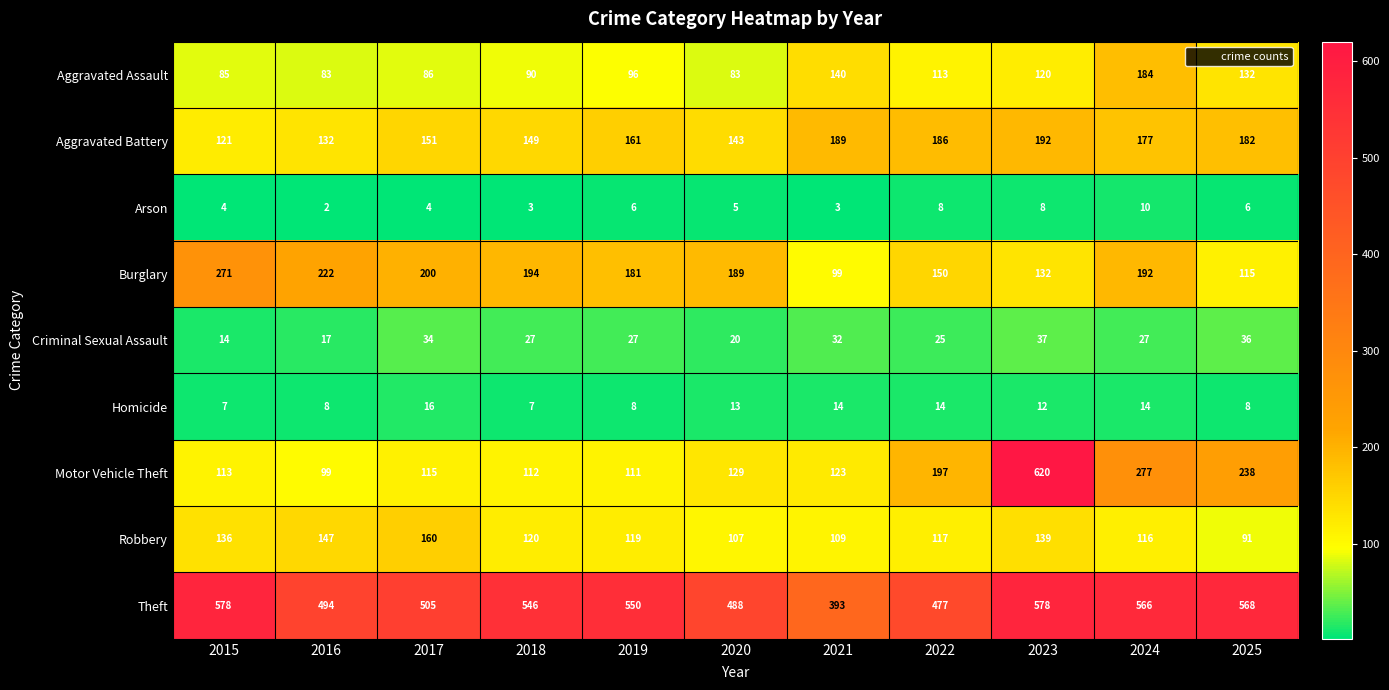

Which series has the largest total across all categories?

Theft